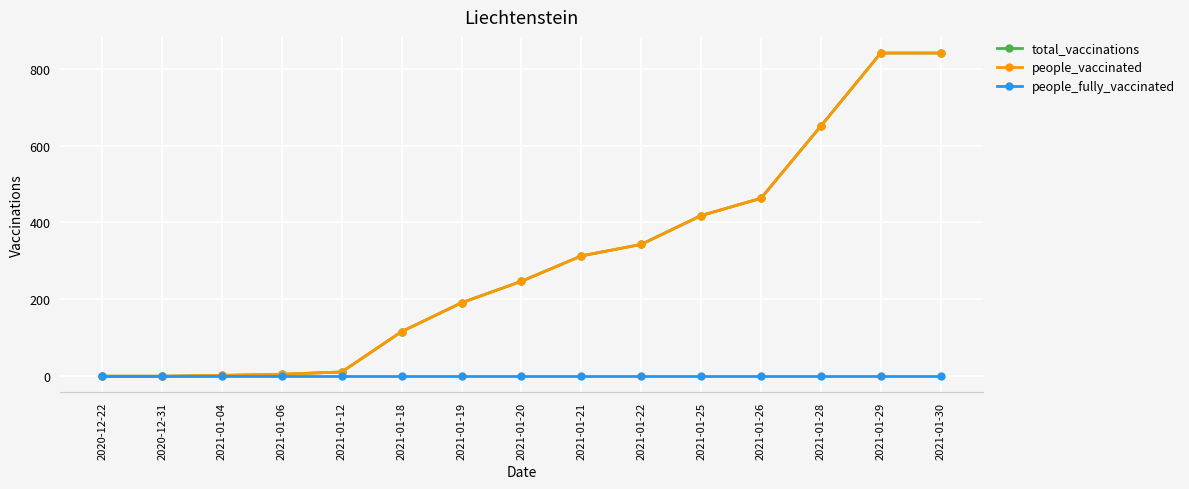

Does the chart have visible grid lines?

Yes